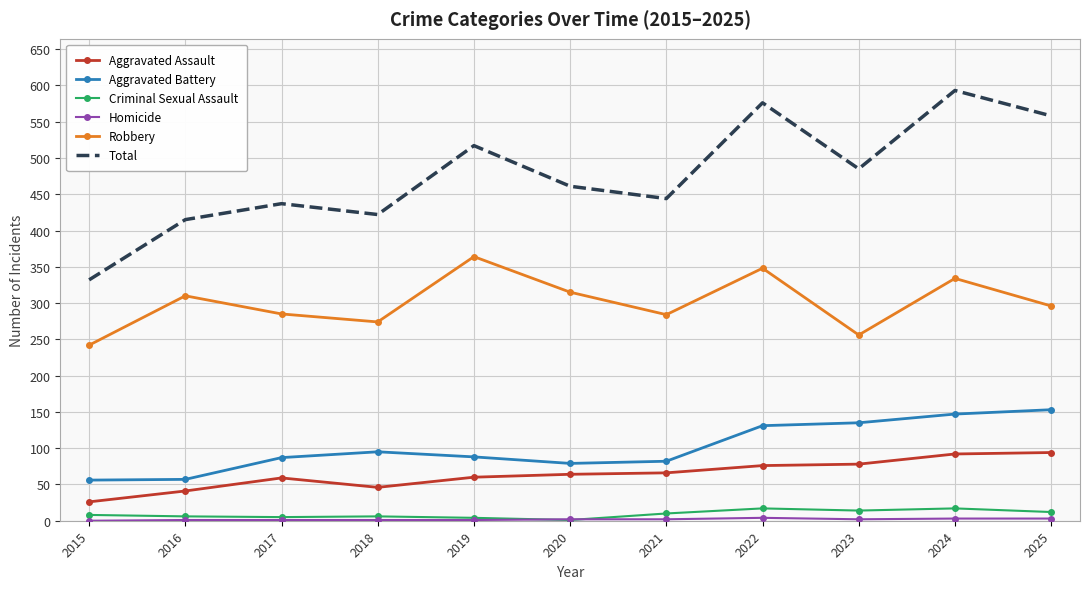

Between 2017 and 2025, which series saw the biggest shift?

Total